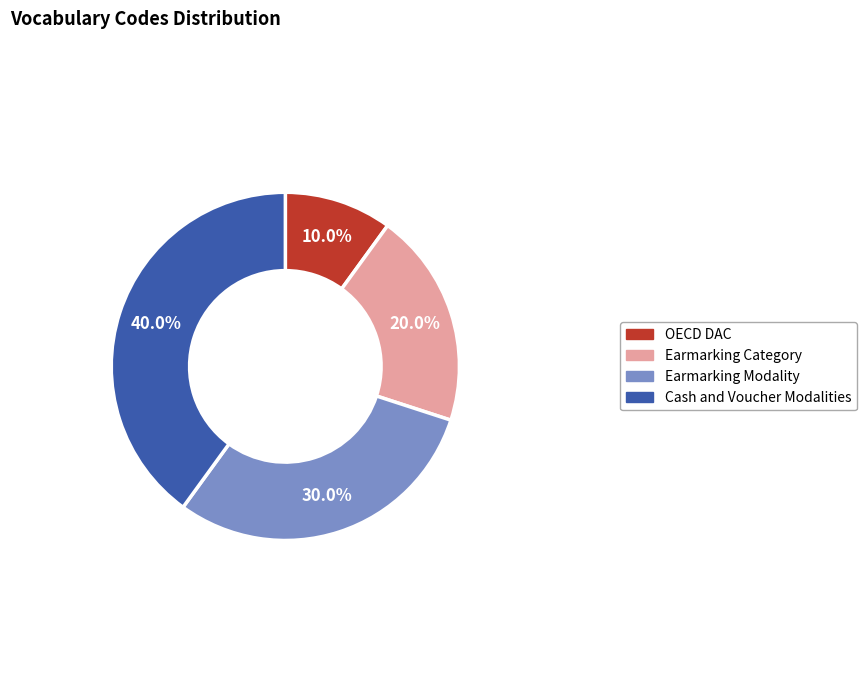

Is the sum of OECD DAC and Earmarking Category greater than half?

No